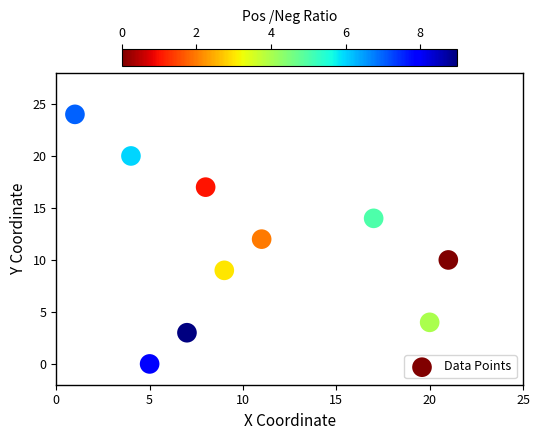

What is the range of X values (max minus min)?

20